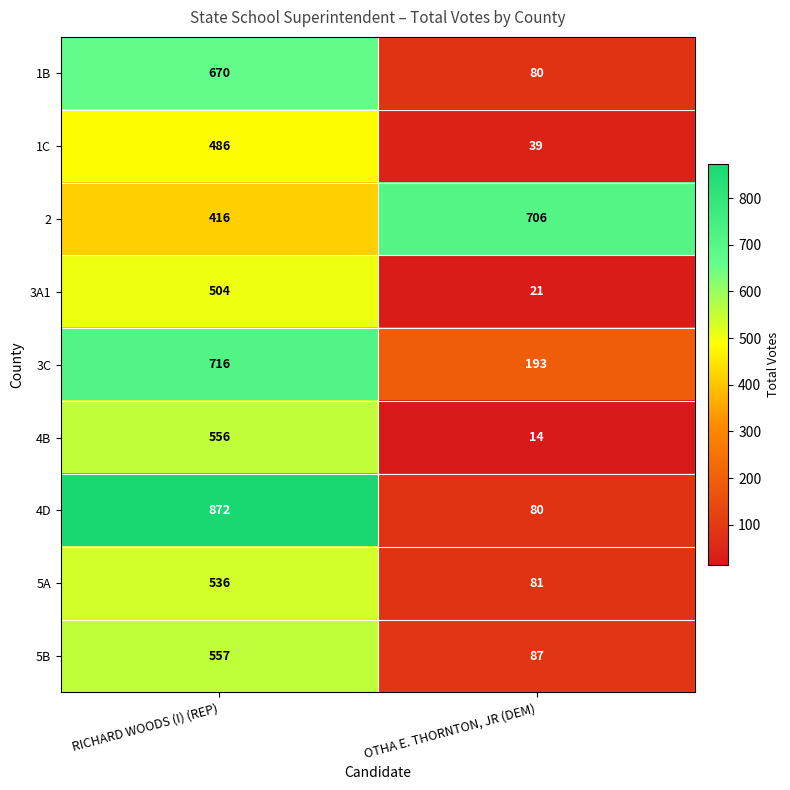

Which category has the lowest value across all series?

OTHA E. THORNTON, JR (DEM)